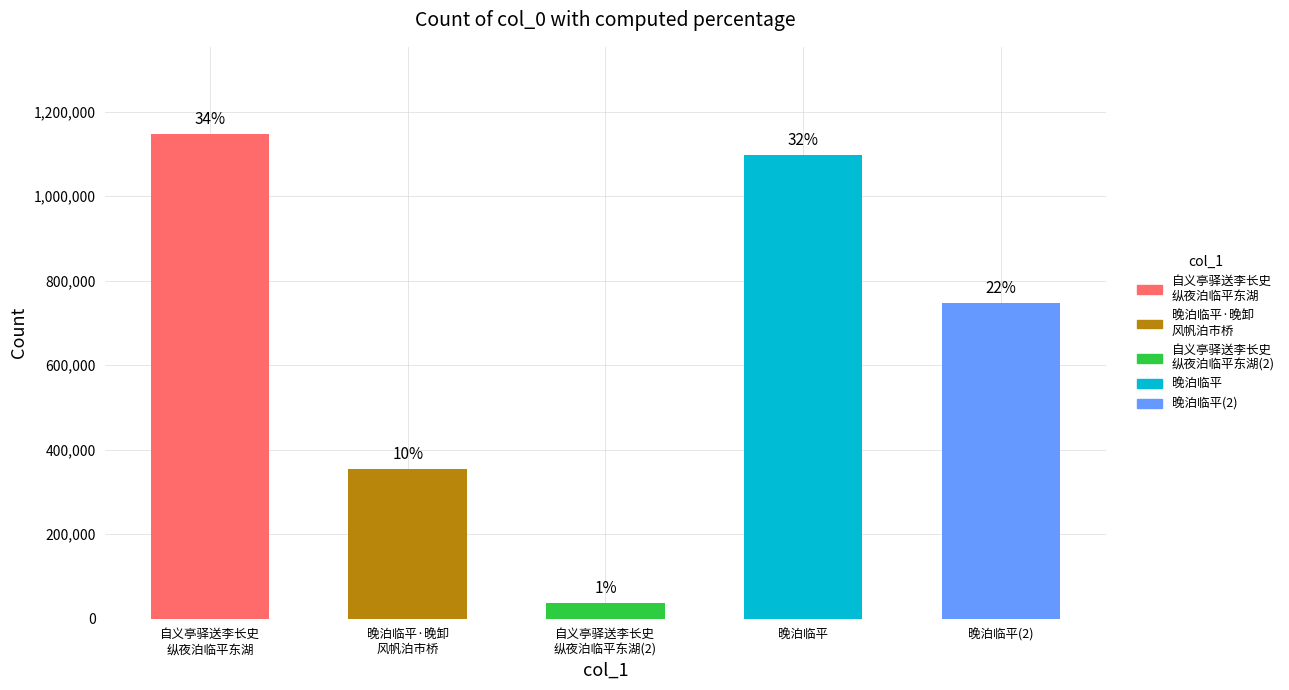

Which category has the highest value across all series?

自义亭驿送李长史纵夜泊临平东湖